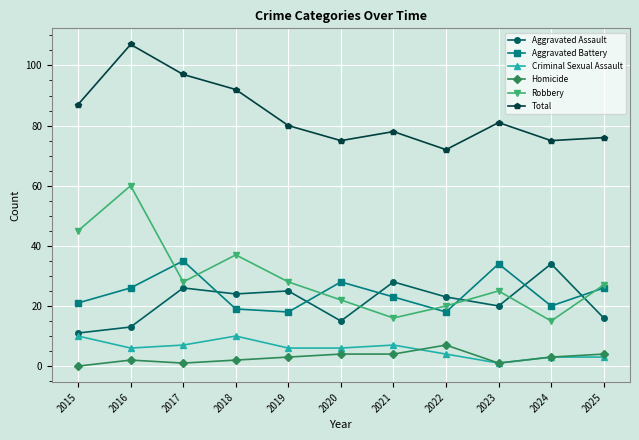

What is the sum of all Robbery values?

323